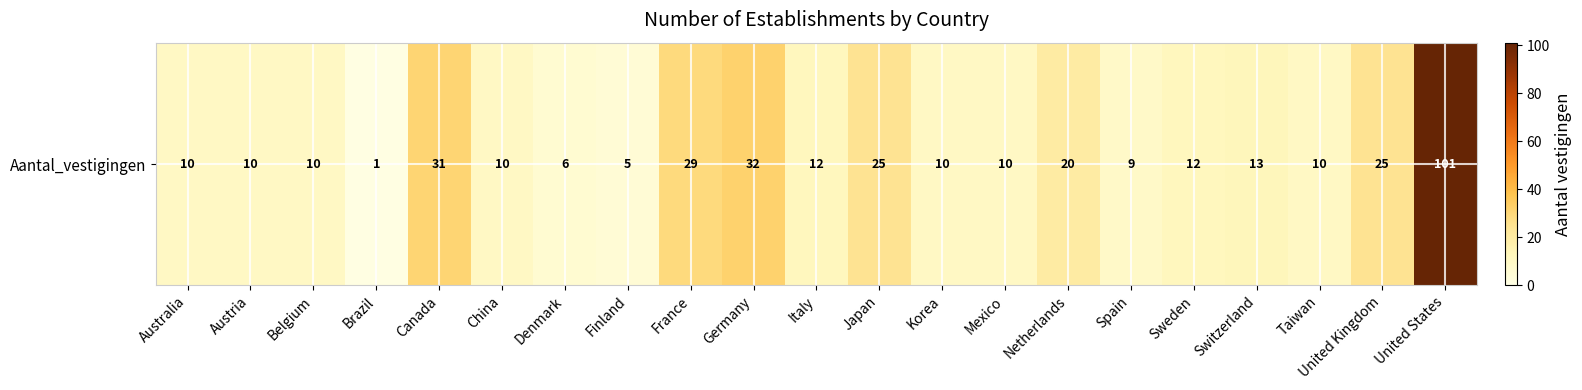

How many data points are less than 10?

4